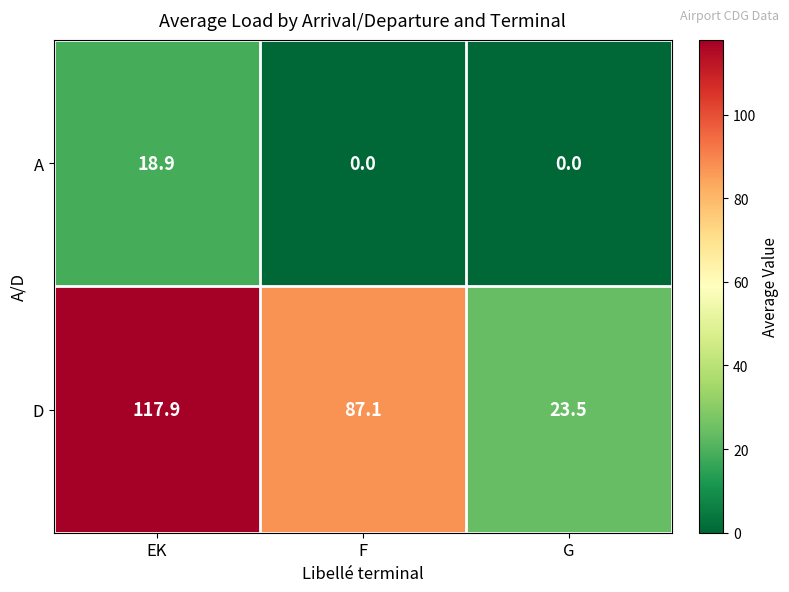

List the series in order of their overall mean, highest first.

D, A